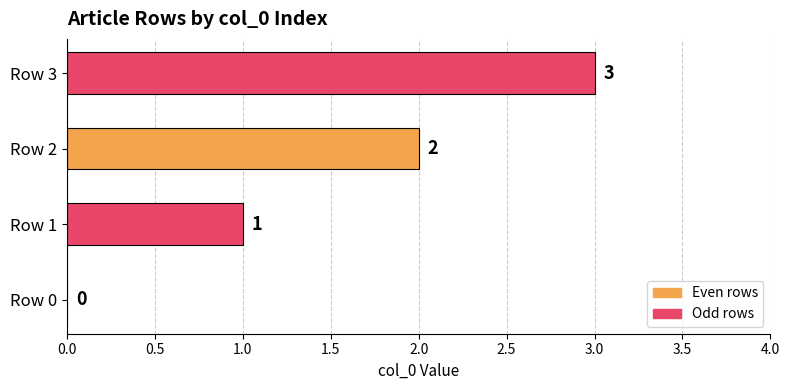

The chart shows a value of 2 at Row 2. True or false?

True